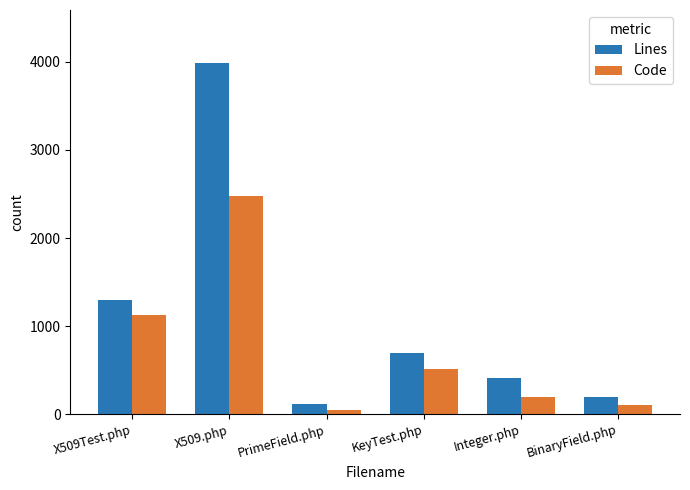

What is the total value across all series at X509Test.php?

2417